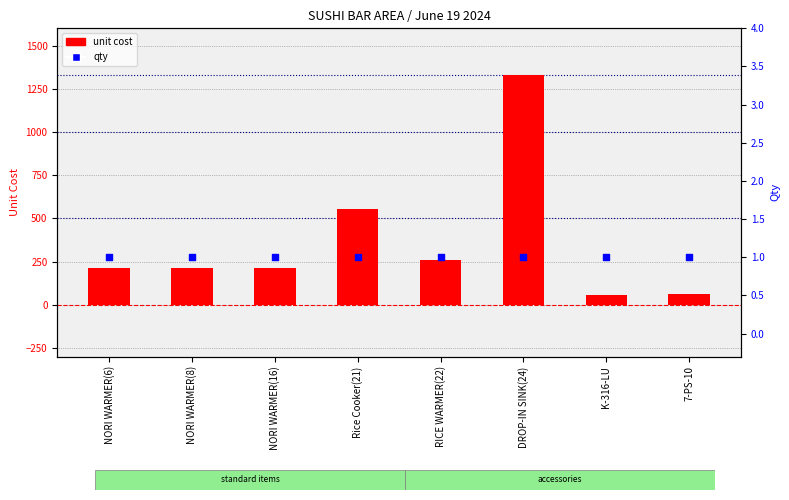

What are all the series names shown in the legend?

unit cost, qty